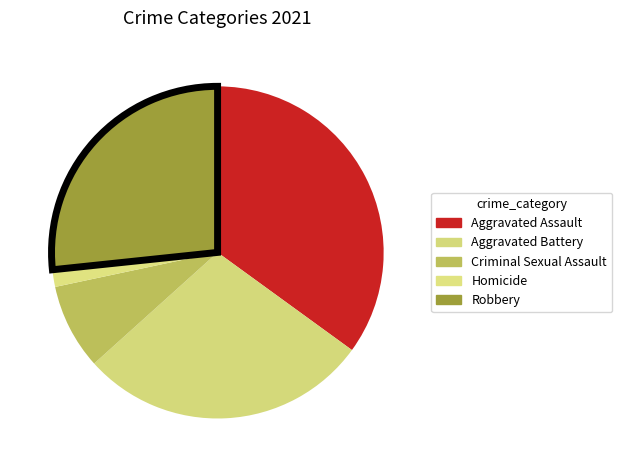

Count the number of slices in the pie.

5